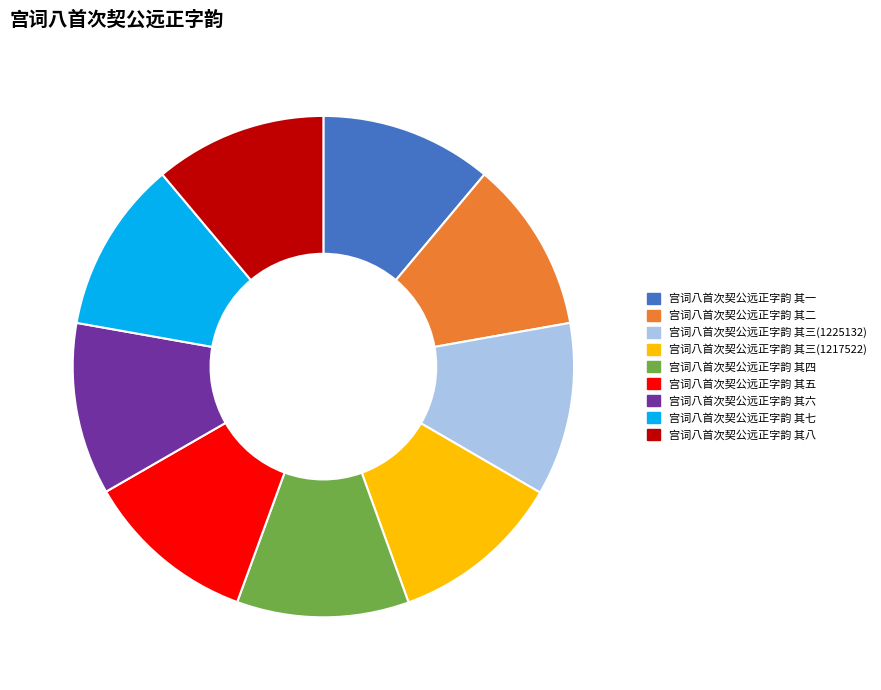

Does 宫词八首次契公远正字韵 其七 account for over 50% of the chart?

No